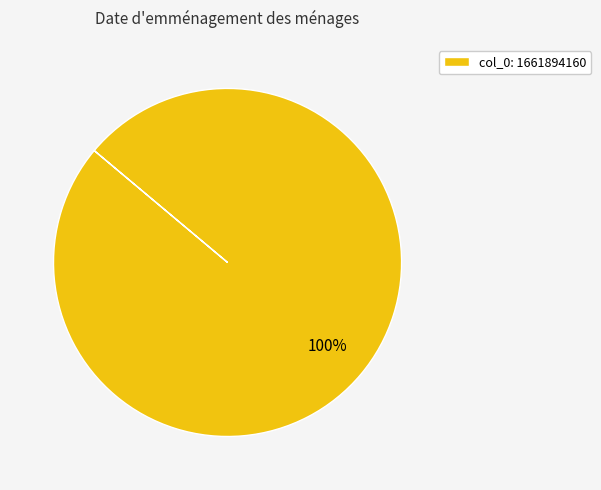

Count the number of slices in the pie.

1